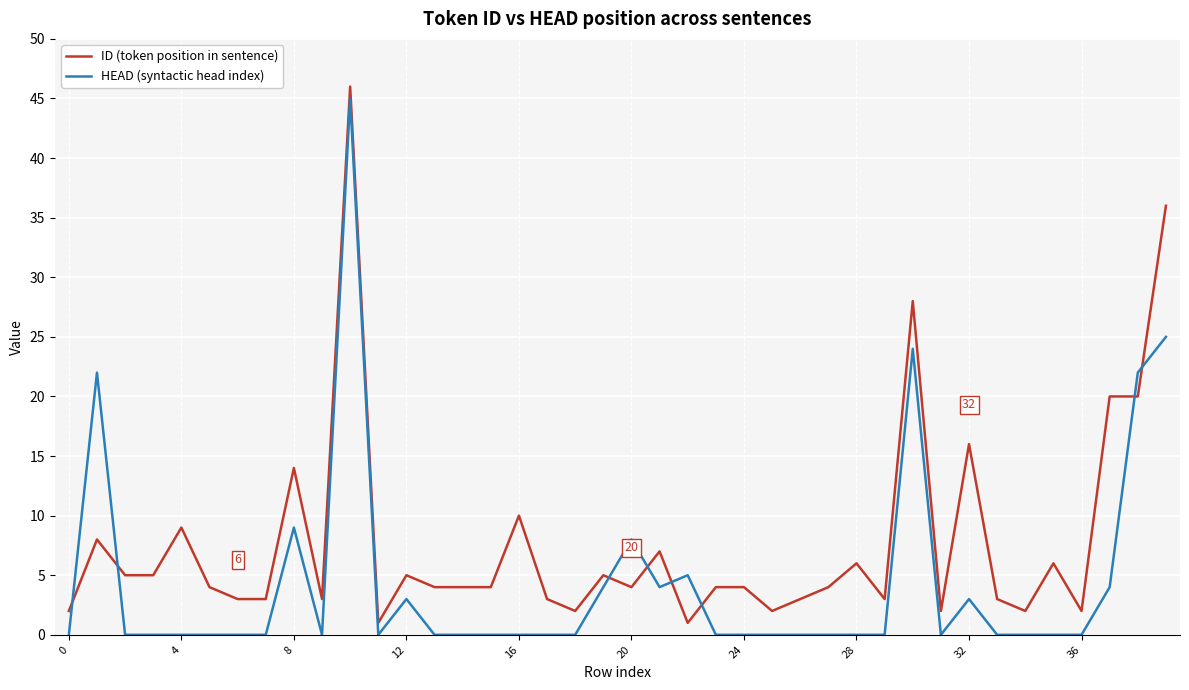

True or false: ID (token position in sentence) and HEAD (syntactic head index) cross at least once.

True